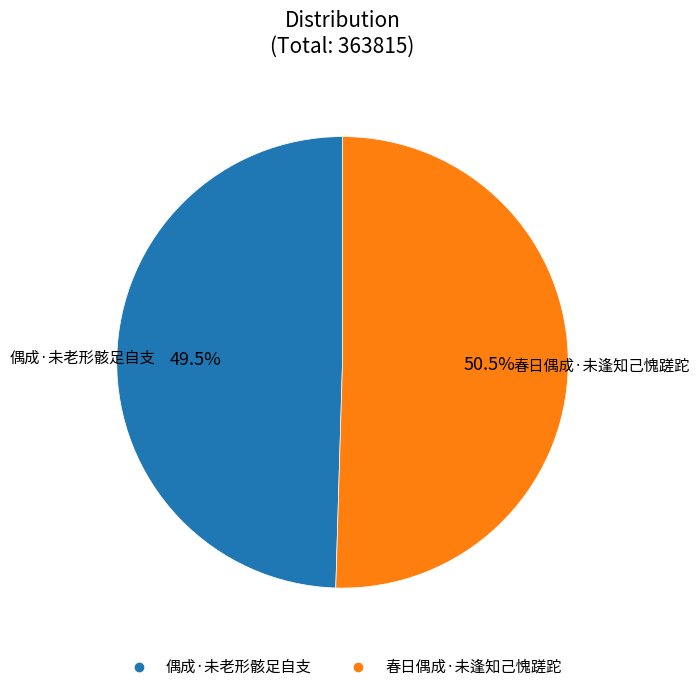

What portion of the pie excludes 春日偶成·未逢知己愧蹉跎?

49.5%